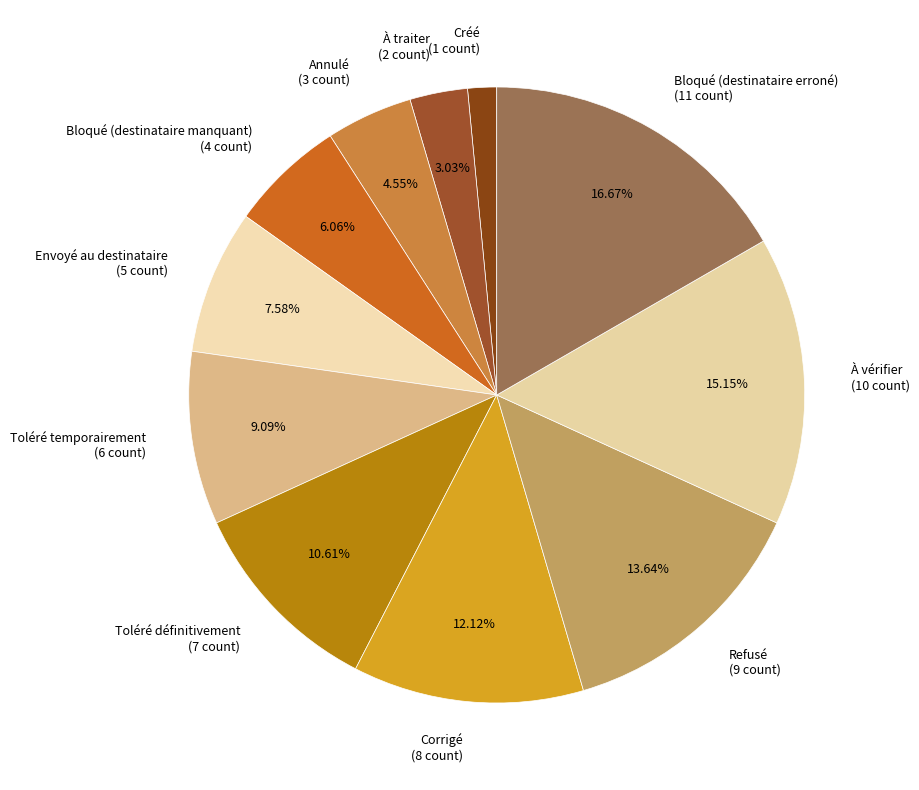

Is the sum of Envoyé au destinataire and Toléré définitivement greater than half?

No